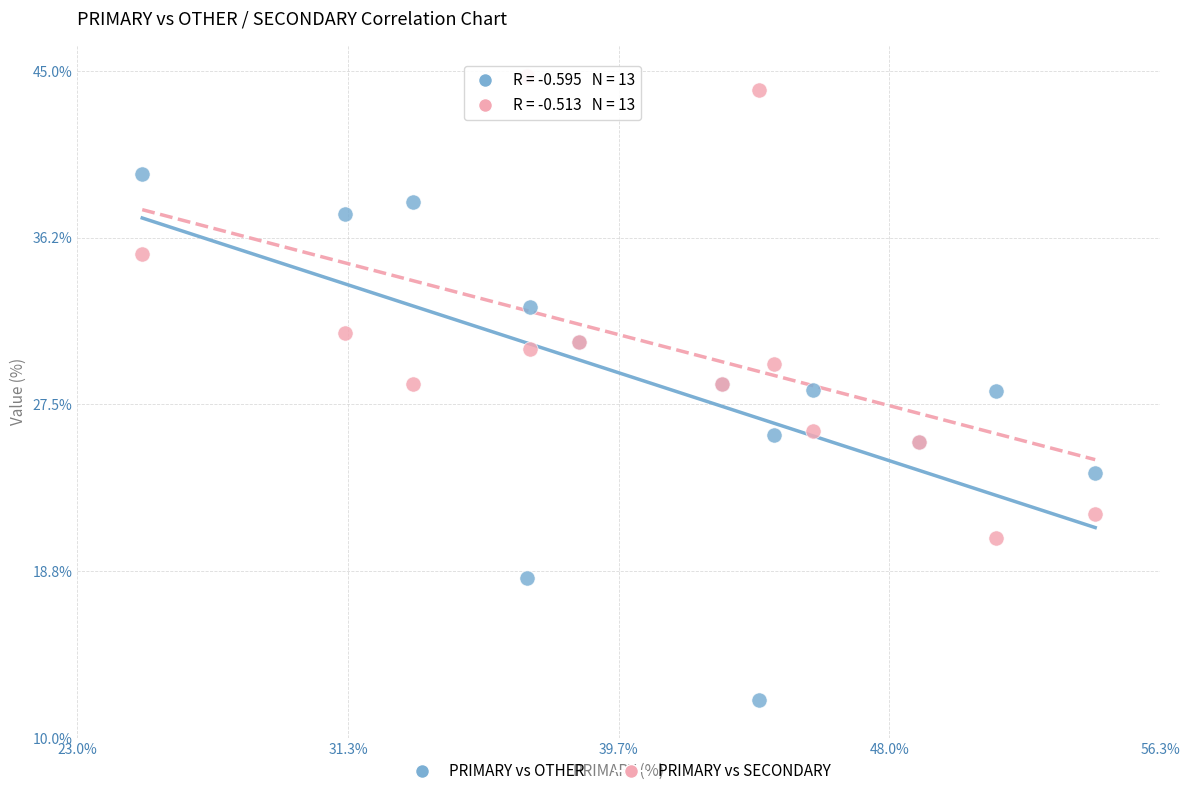

Which series reaches the minimum Y coordinate?

PRIMARY vs OTHER